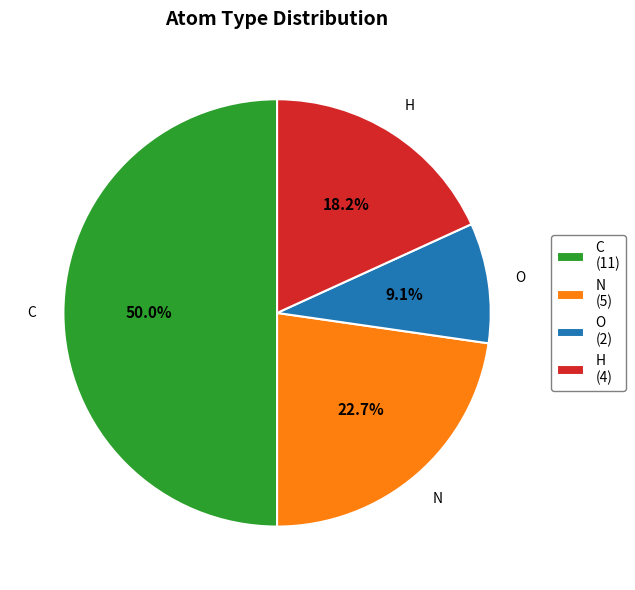

Is O the majority of the pie?

No